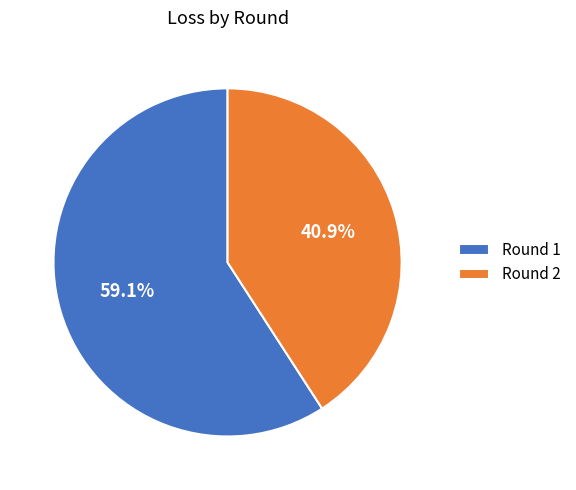

What is the largest slice in the pie chart?

Round 1